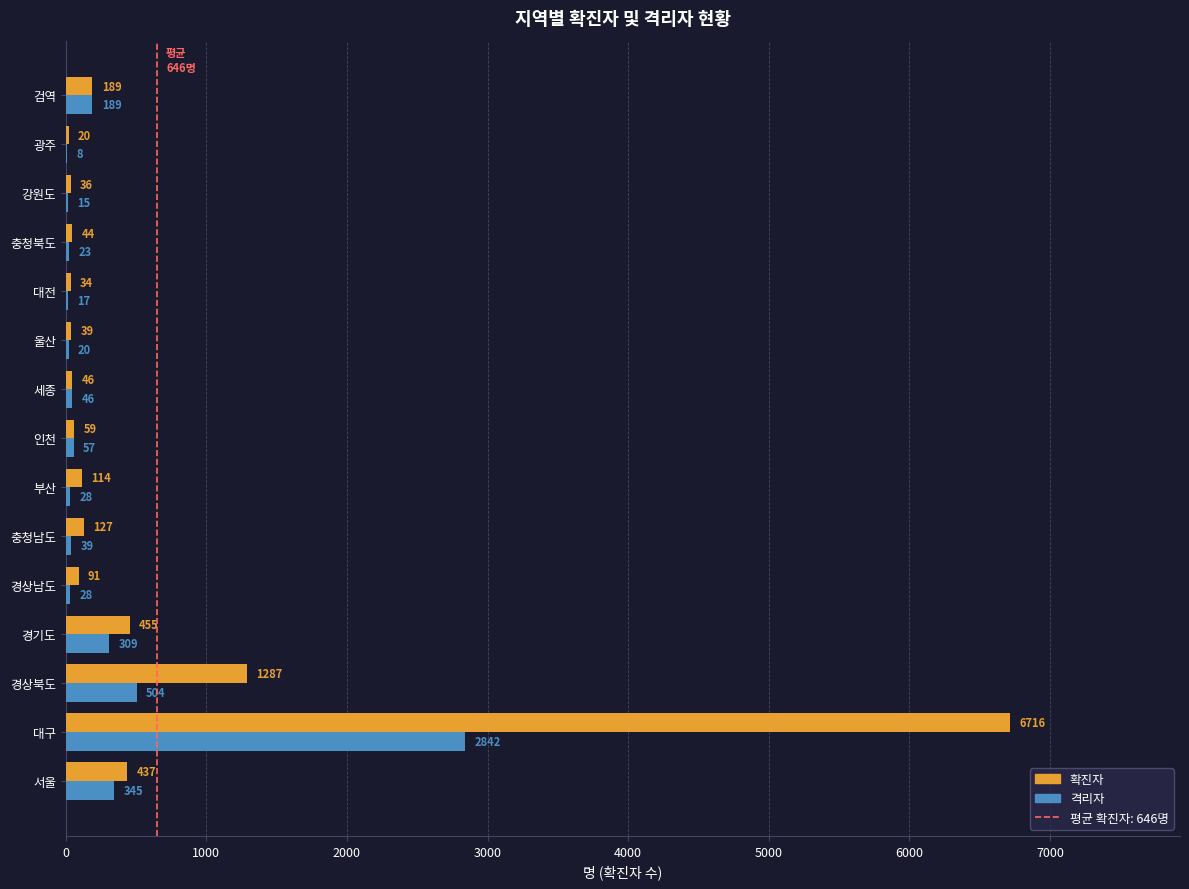

What is the greatest value displayed?

6716